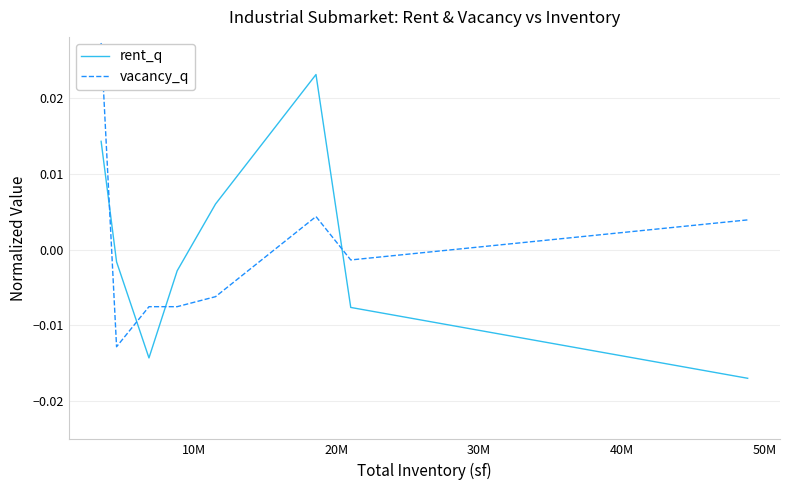

List the series in order of their peak value, highest first.

vacancy_q, rent_q